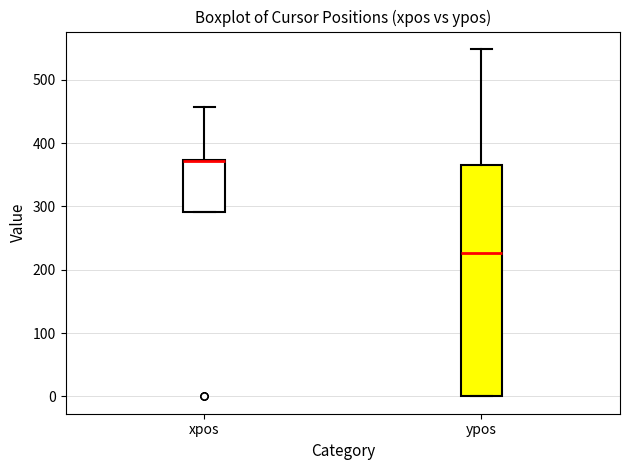

Where is the lower edge of the box for xpos on the y-axis? The values are not printed on the chart, so give them approximately, as read against the axis.

290